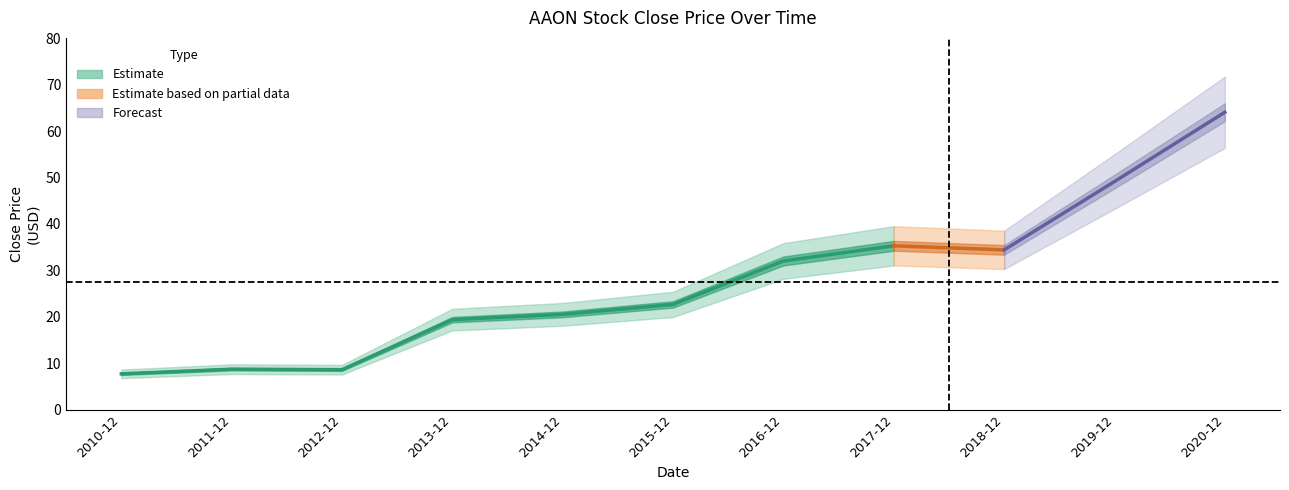

The value at 2011-12 is 8.7. True or false?

True